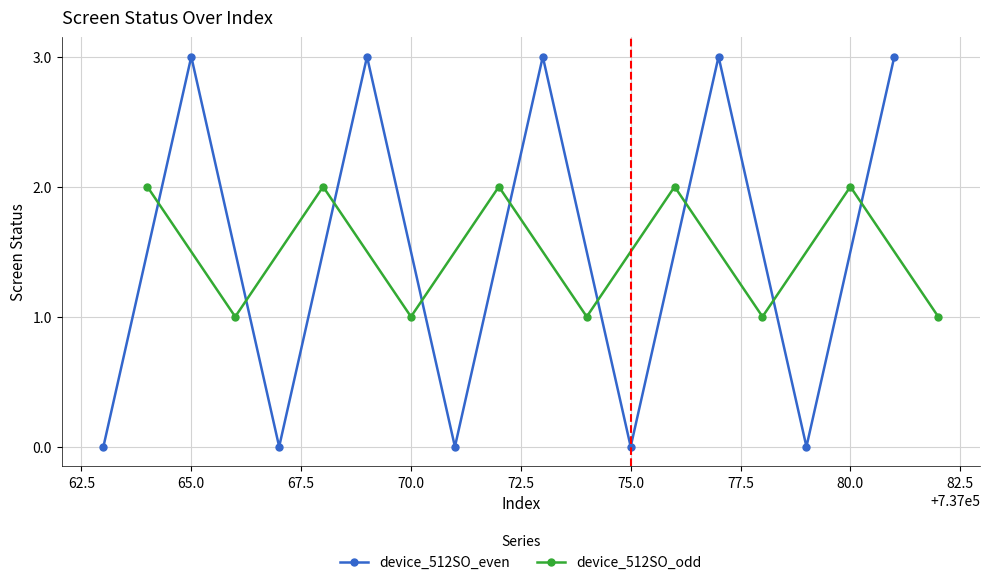

How many times do device_512SO_even and device_512SO_odd cross each other?

9